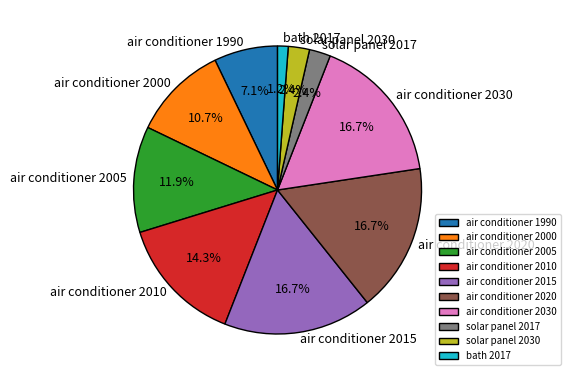

Which has a higher value, air conditioner 2005 or air conditioner 2030?

air conditioner 2030